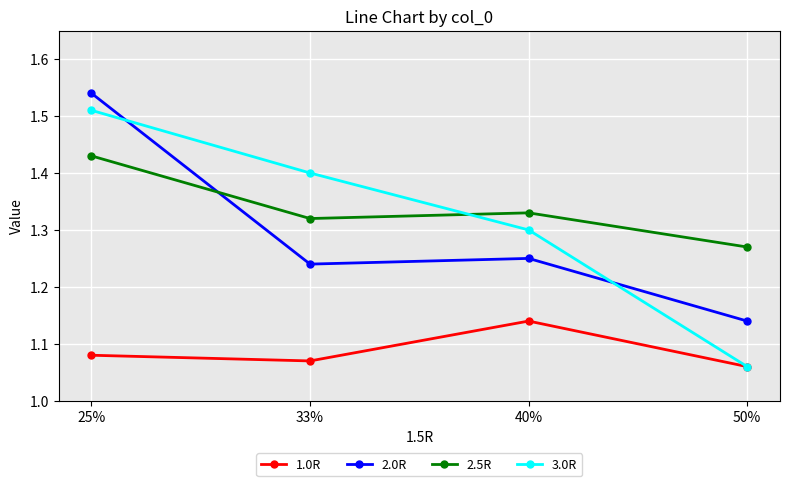

The value of 3.0R at 33% is 0.4. True or false?

False